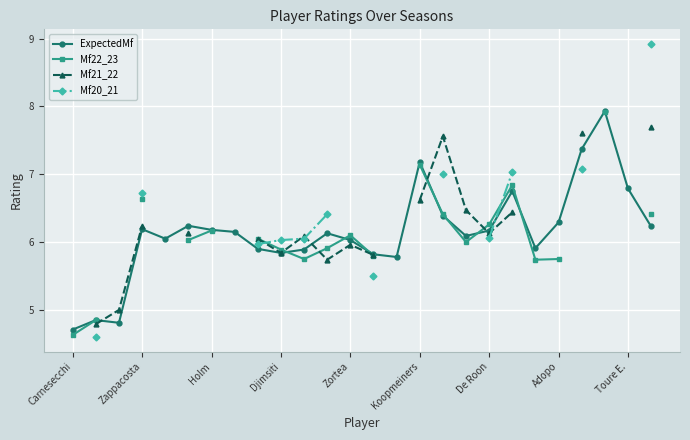

How many interior local valleys does the ExpectedMf series have?

6